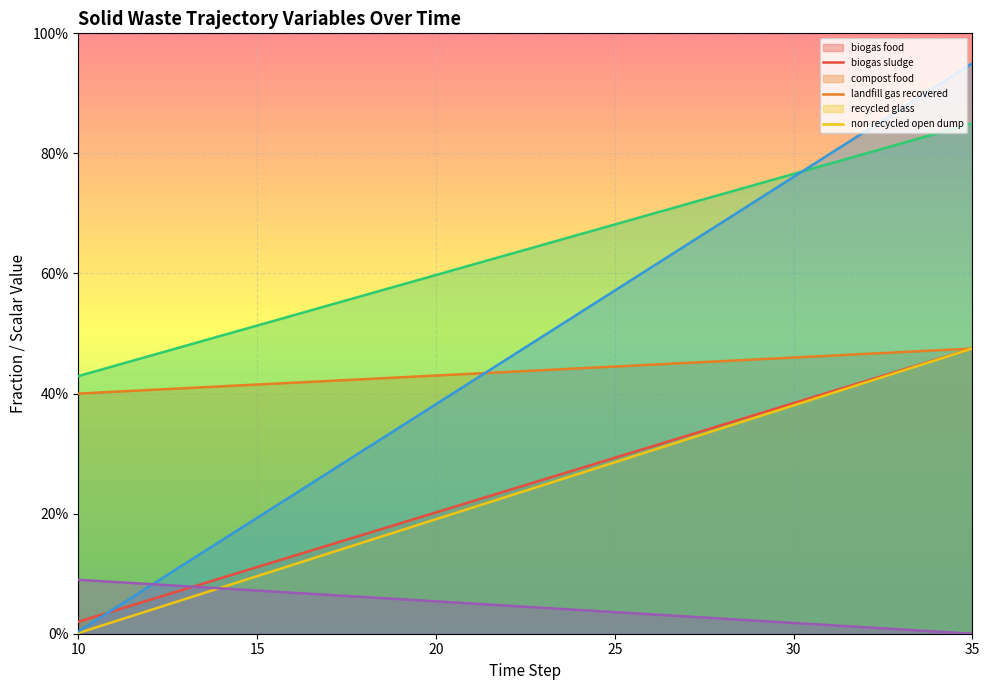

Between 32 and 18, which is larger?

32